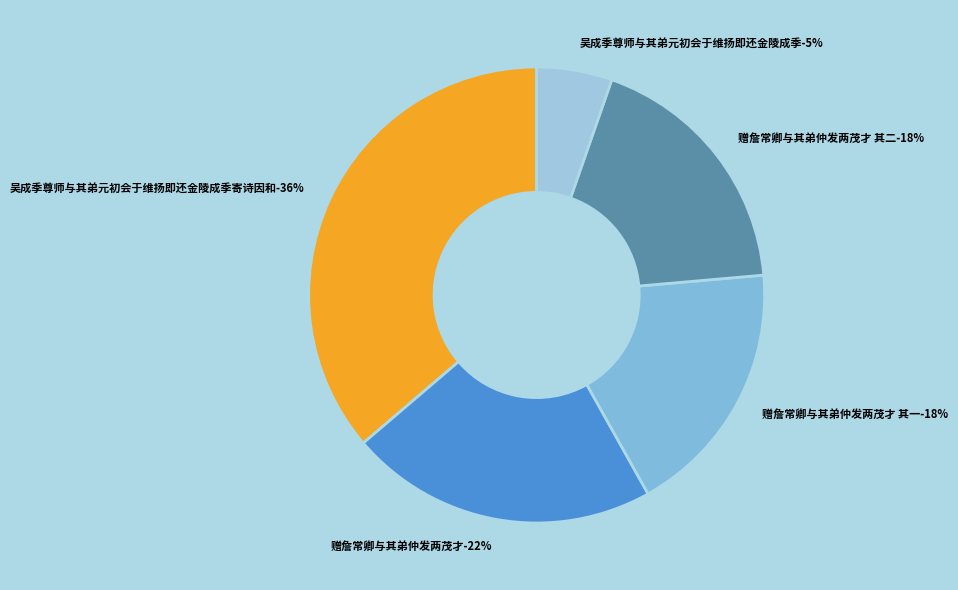

To the nearest percent, what percentage of the pie is 吴成季尊师与其弟元初会于维扬即还金陵成季寄诗因和?

36%